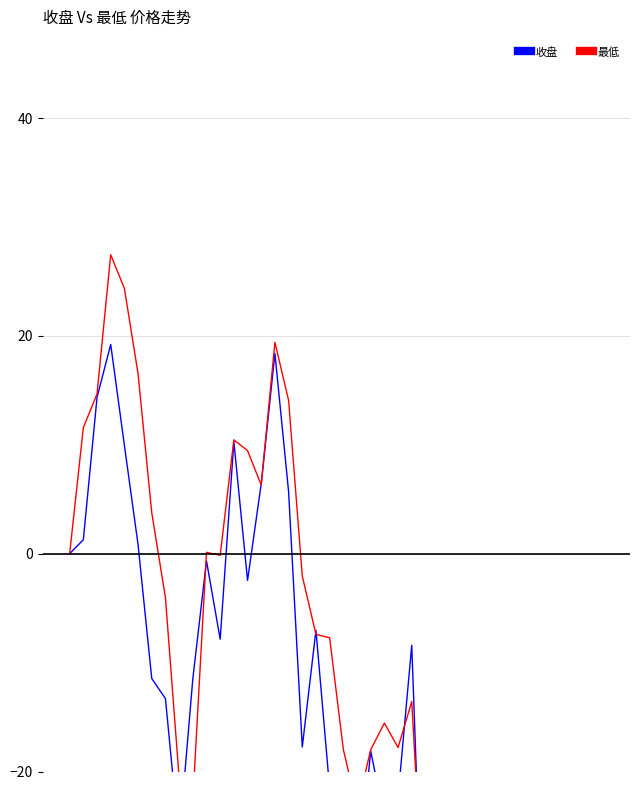

What is the value of the 收盘 point at the 3rd from the left?

14.3